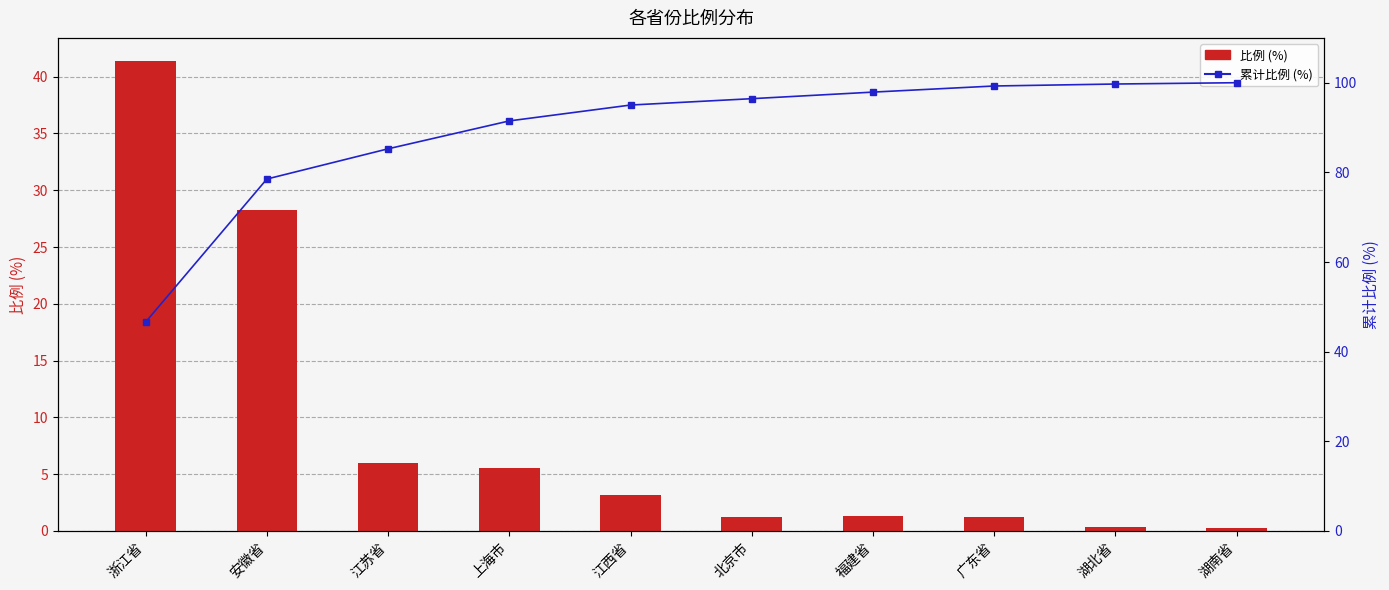

At 安徽省, list the series in order from smallest to largest.

比例 (%), 累计比例 (%)